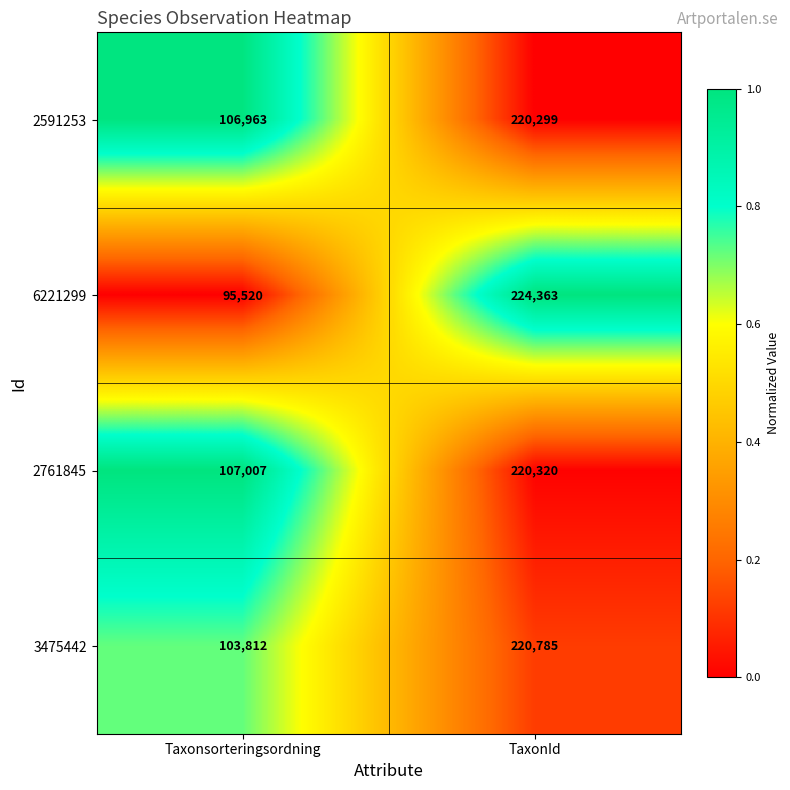

Where is 3475442 nearest to the value 162298?

Taxonsorteringsordning